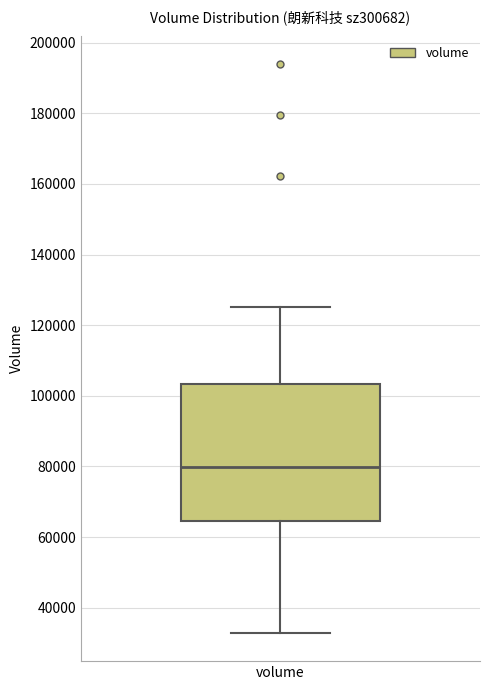

Read this box plot against the y-axis: the position of the median line, the range covered by the box, and the ends of both whiskers. The values are not printed on the chart, so give them approximately, as read against the axis.

median 80000, box 64000 to 104000, whiskers 32000 to 126000